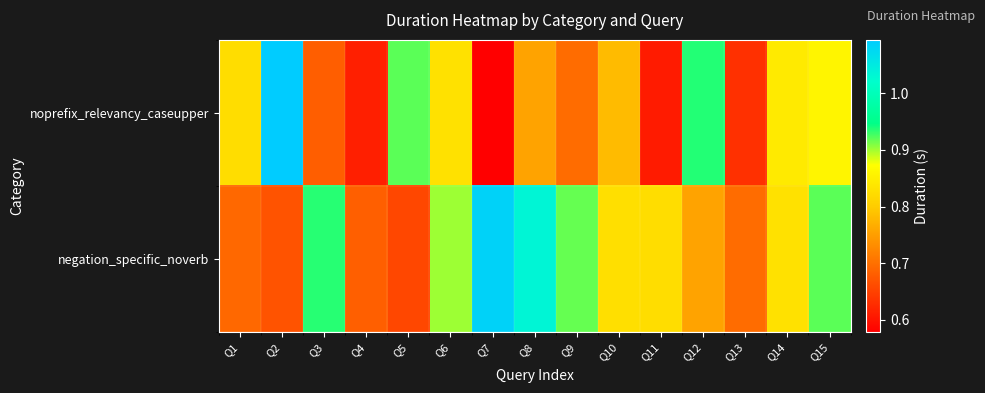

Which series changed the most between Q13 and Q15?

noprefix_relevancy_caseupper